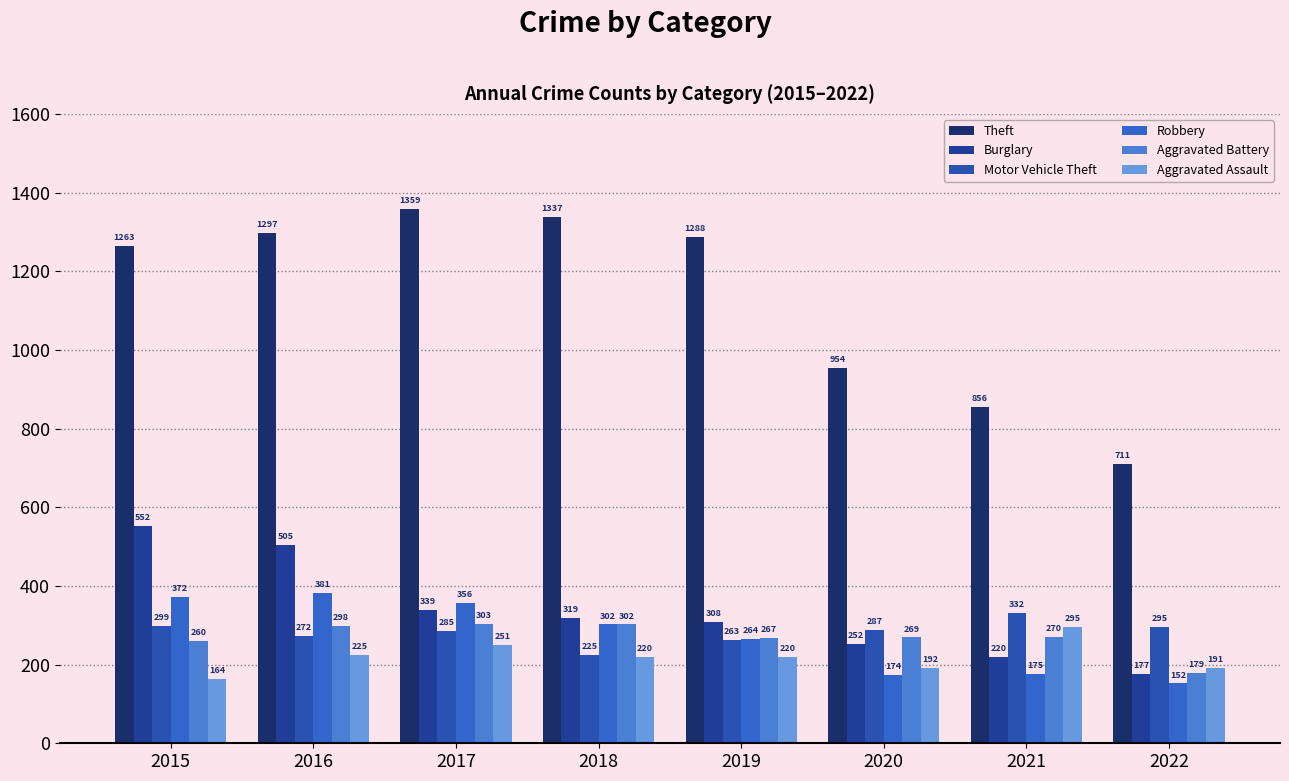

At which label is Aggravated Battery closest to 241?

2015